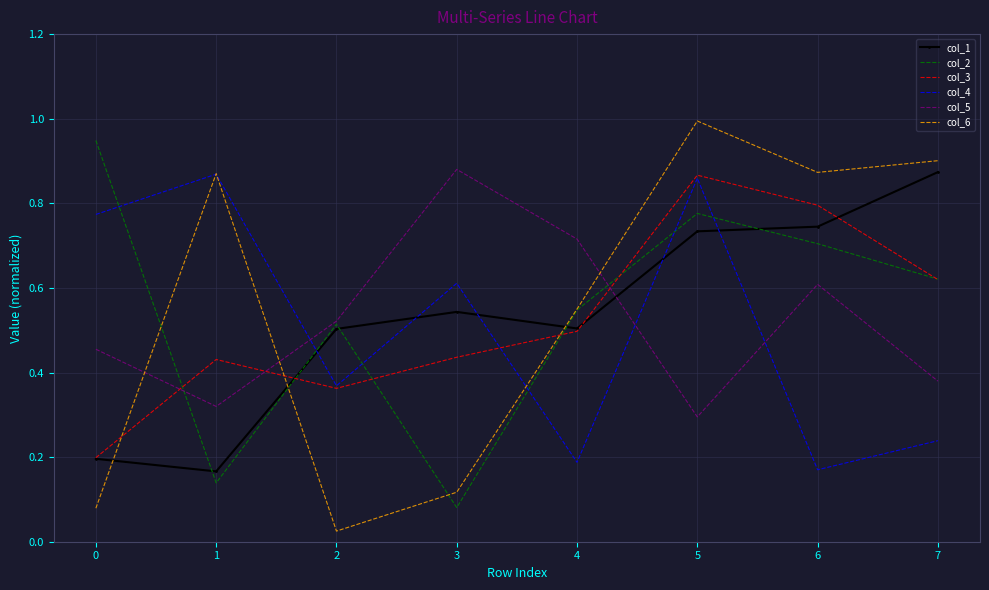

At which label is col_5 closest to 0?

5